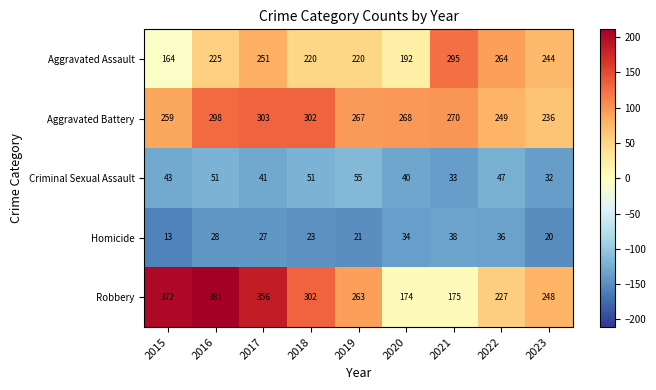

The Aggravated Battery series shows 458 at 2015. True or false?

False